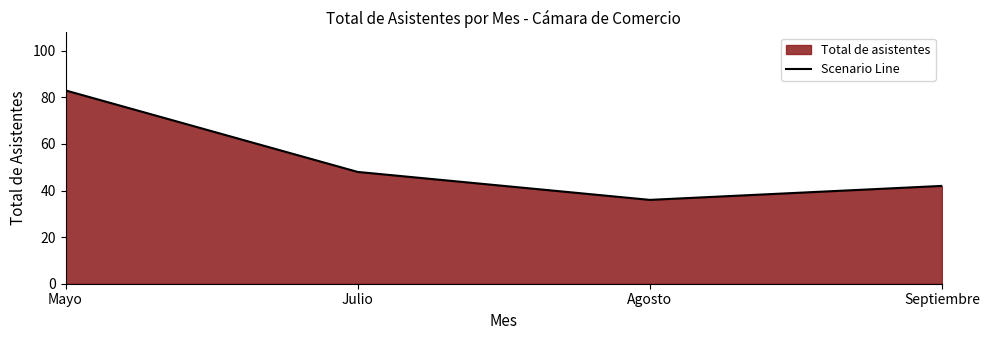

What is the minimum value shown in the chart?

36